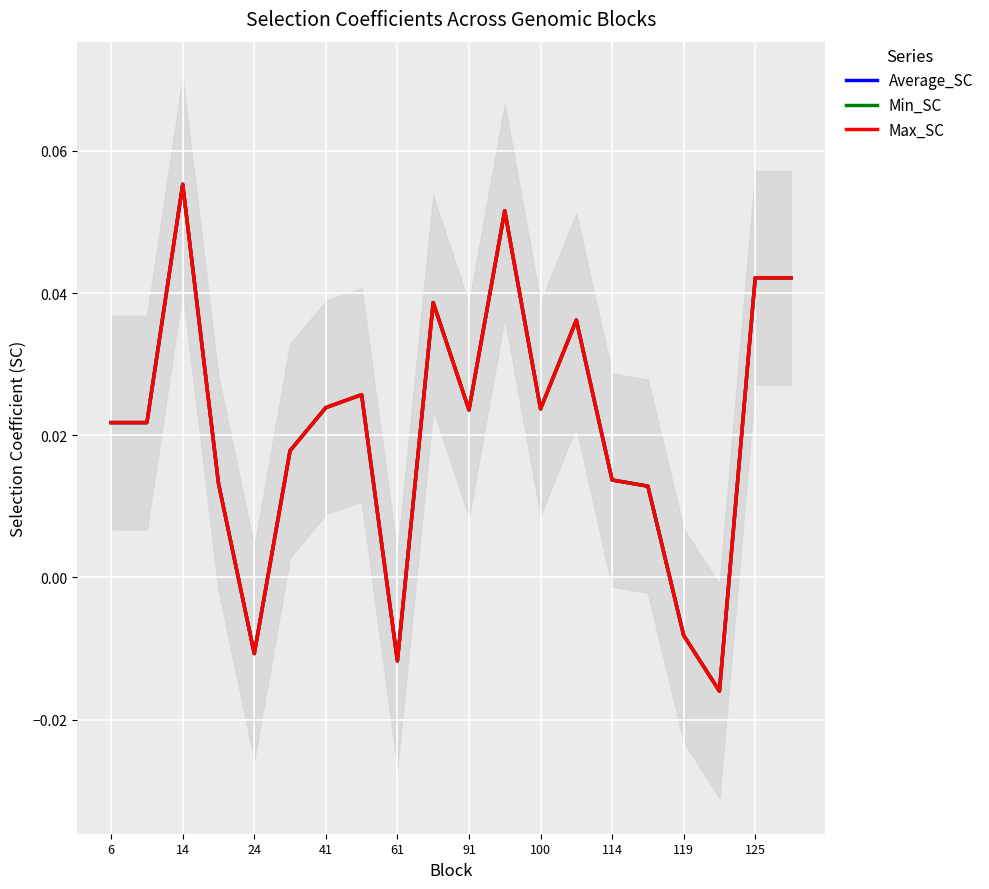

Which series has the largest range (max minus min)?

Average_SC